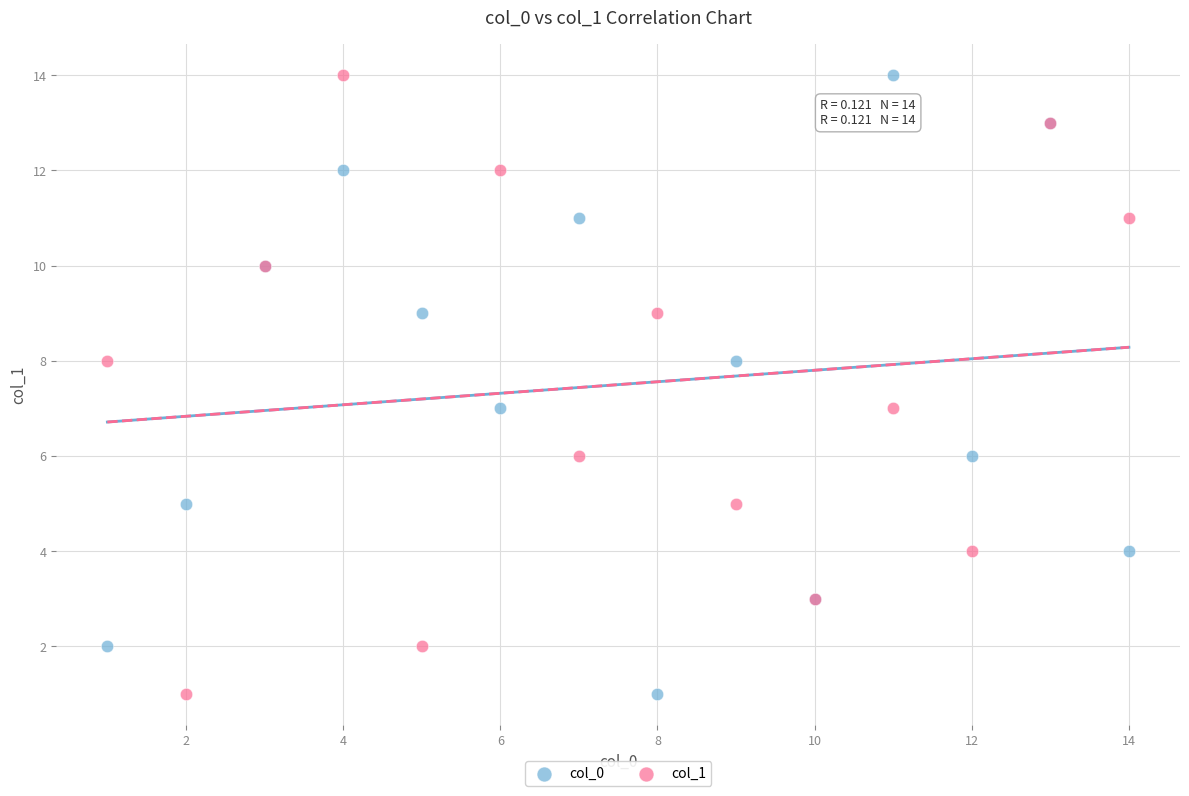

What are all the series names shown in the legend?

col_0, col_1